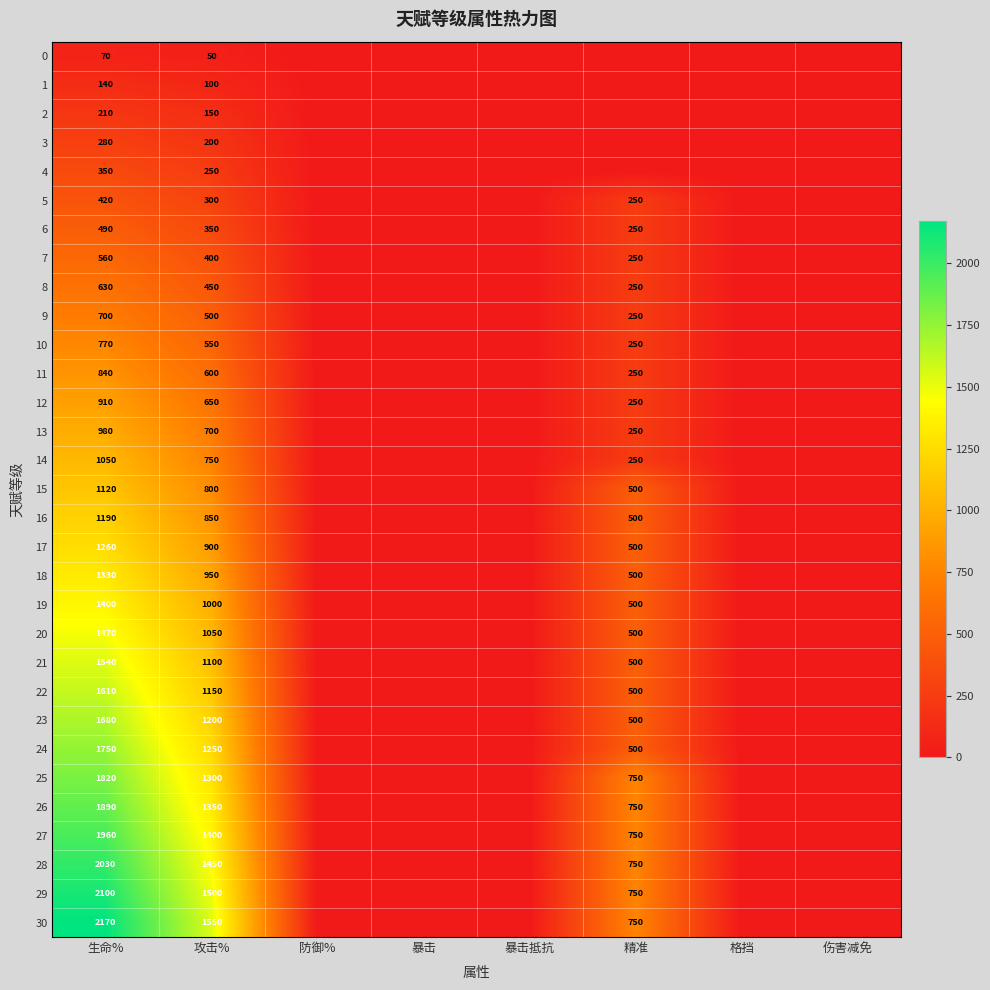

What is the difference between the highest and lowest values at 攻击%?

1500